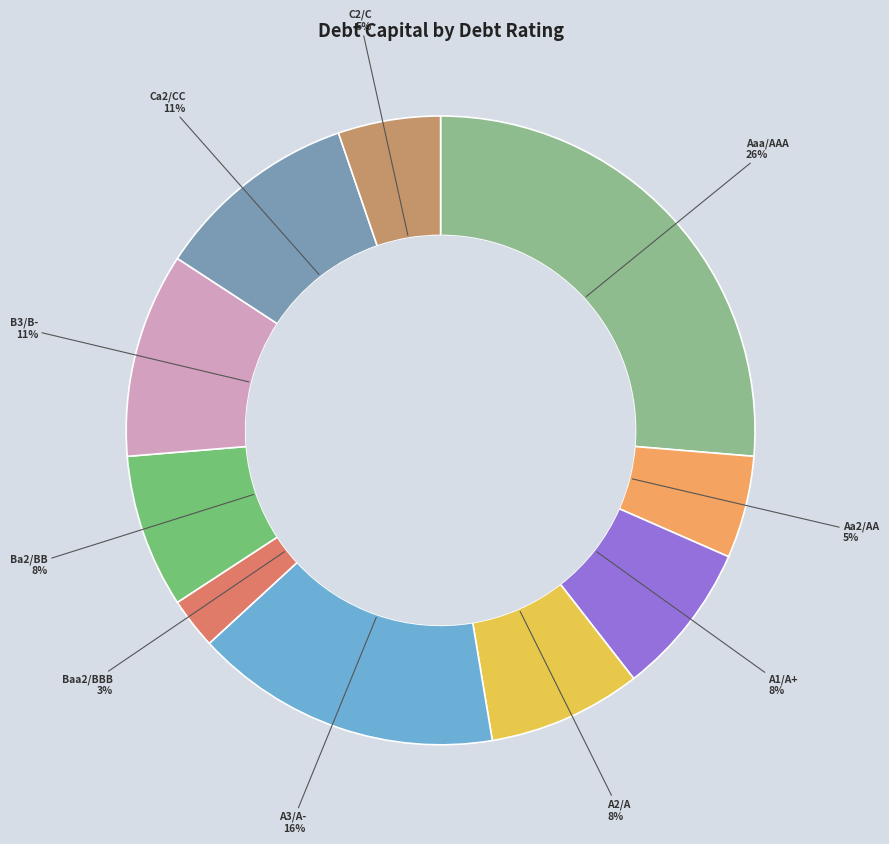

To the nearest percent, what portion does Ba2/BB represent?

8%